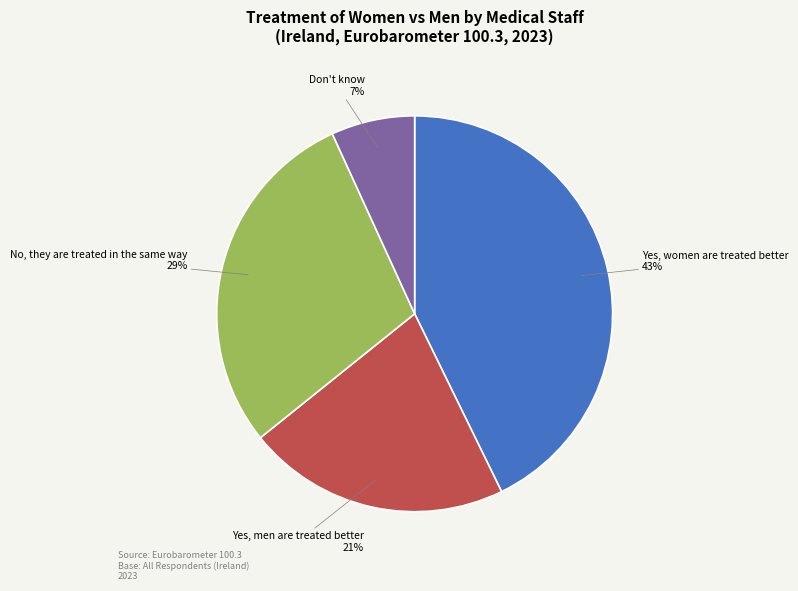

Is it true that Yes, men are treated better is 29% of the pie?

False